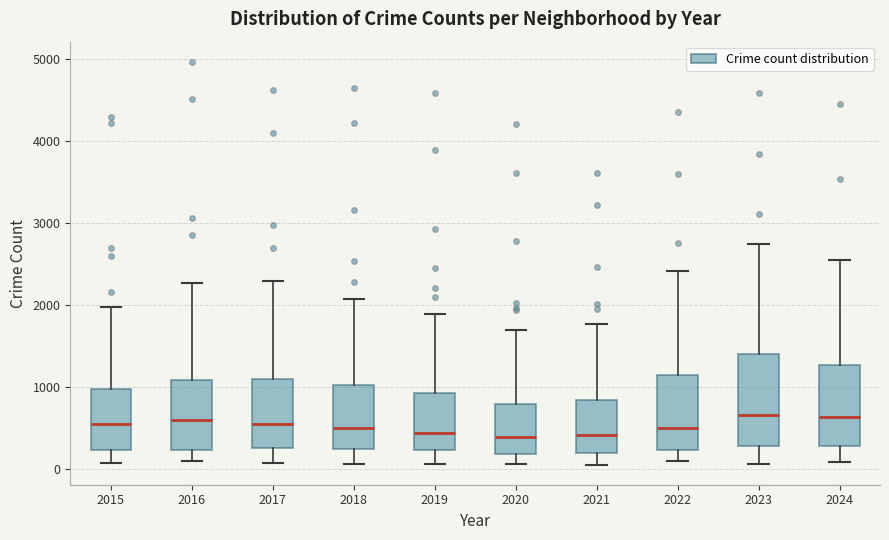

Which box is the tallest, from its lower edge to its upper edge?

2023